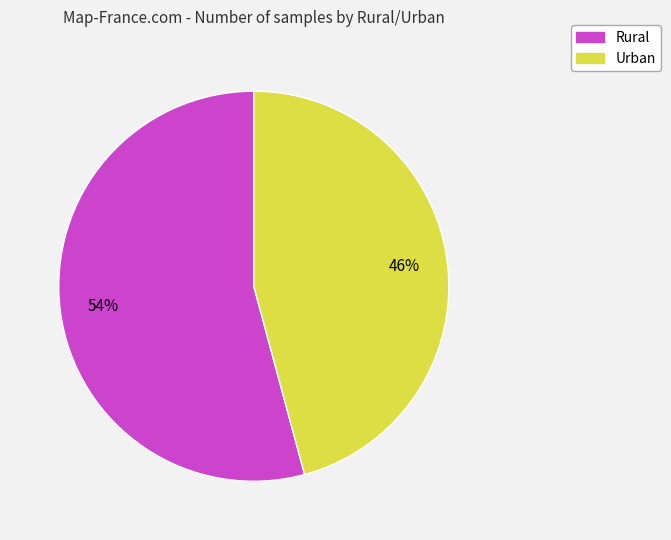

Is it true that Rural is 54% of the pie?

True